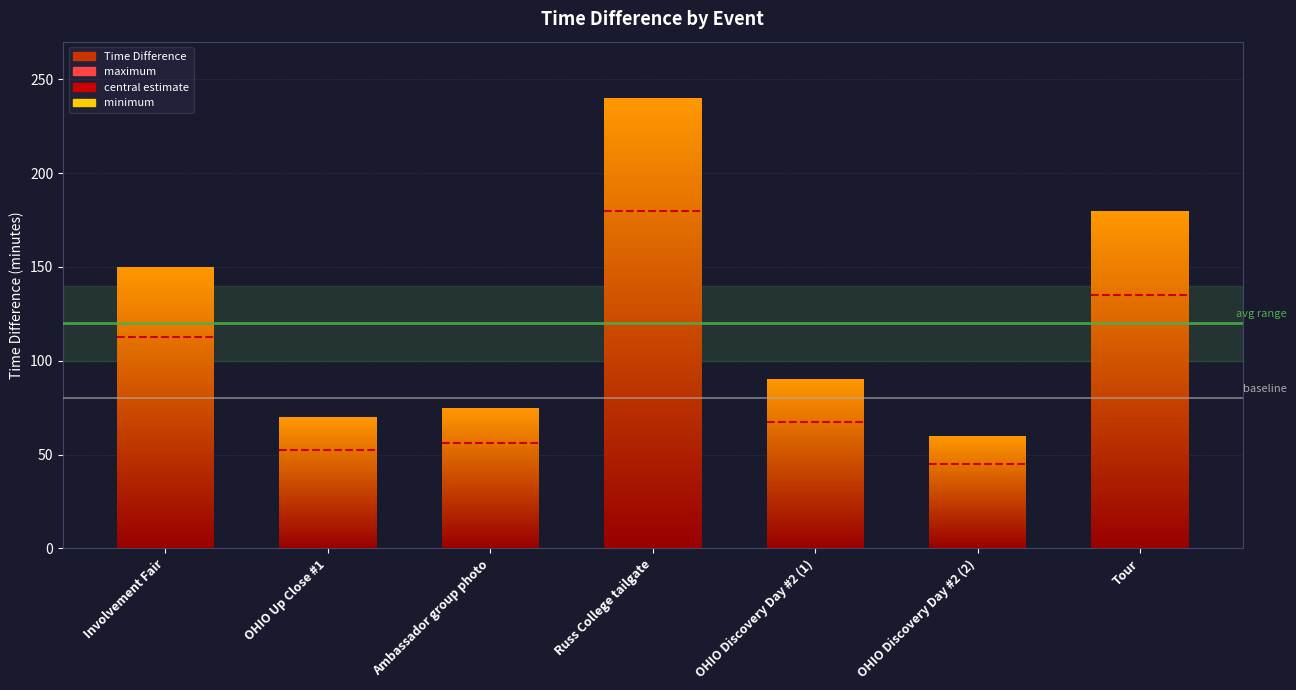

Which has a higher value, OHIO Discovery Day #2 (2) or Tour?

Tour